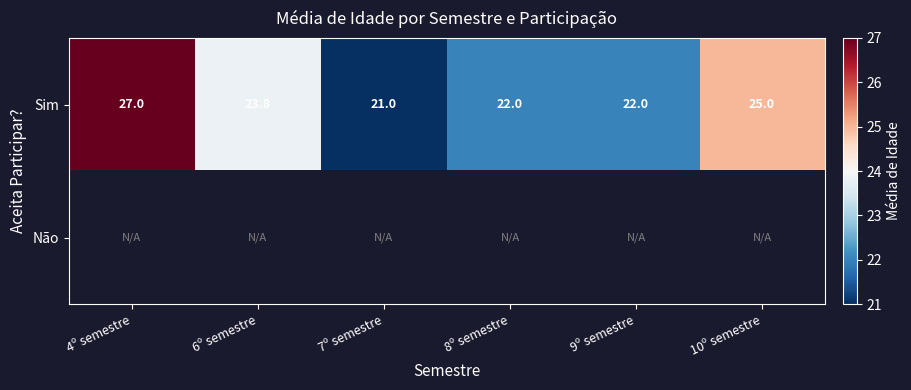

Count the number of categories in the chart.

6